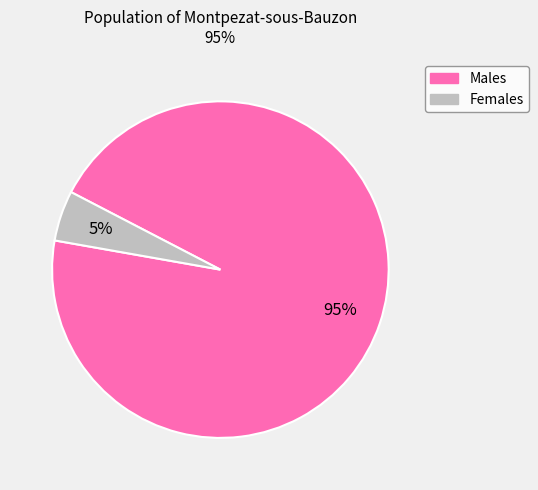

Do Males and Females together represent more than half of the pie?

Yes